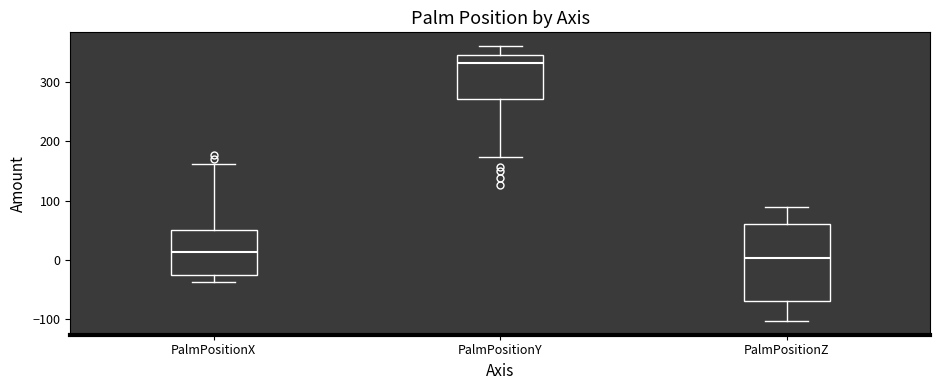

Comparing the boxes themselves (not the whiskers), which one is the tallest?

PalmPositionZ